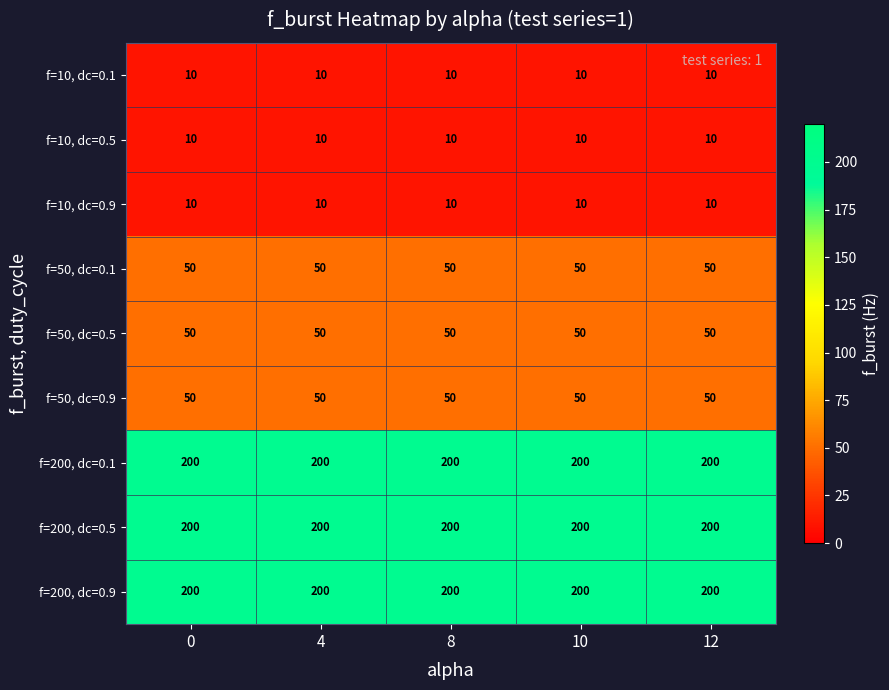

What is the total value across all series at 4?

780